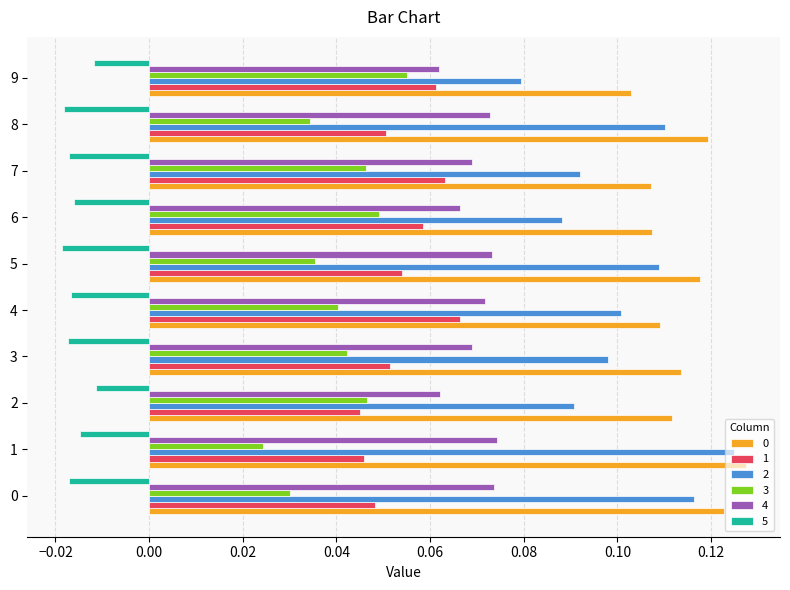

Which series changed the most between 2 and 5?

2